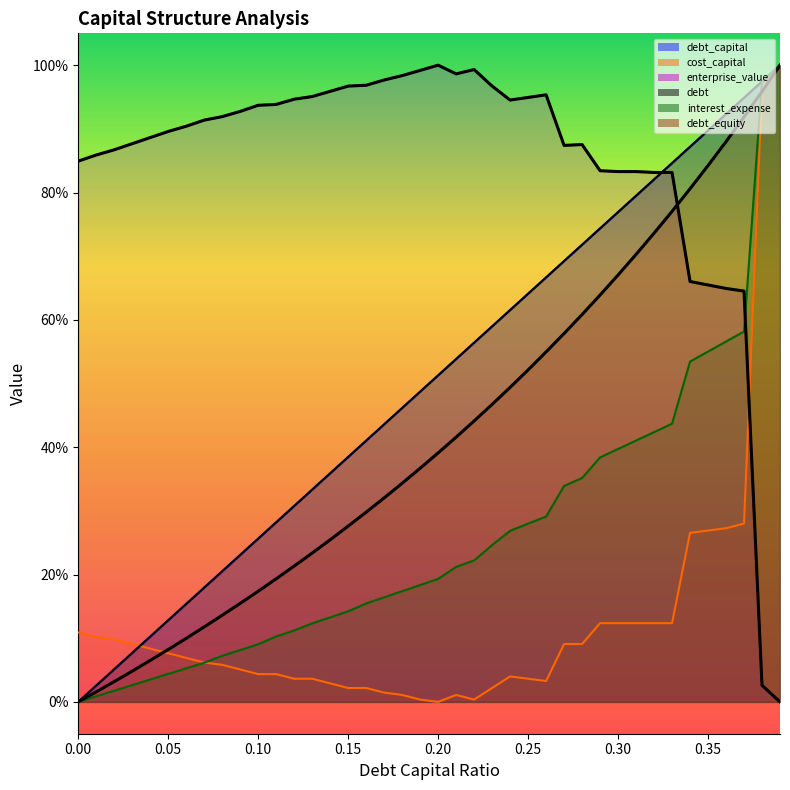

Is the value of interest_expense at 0.13 greater than the value of enterprise_value at 0.07?

No